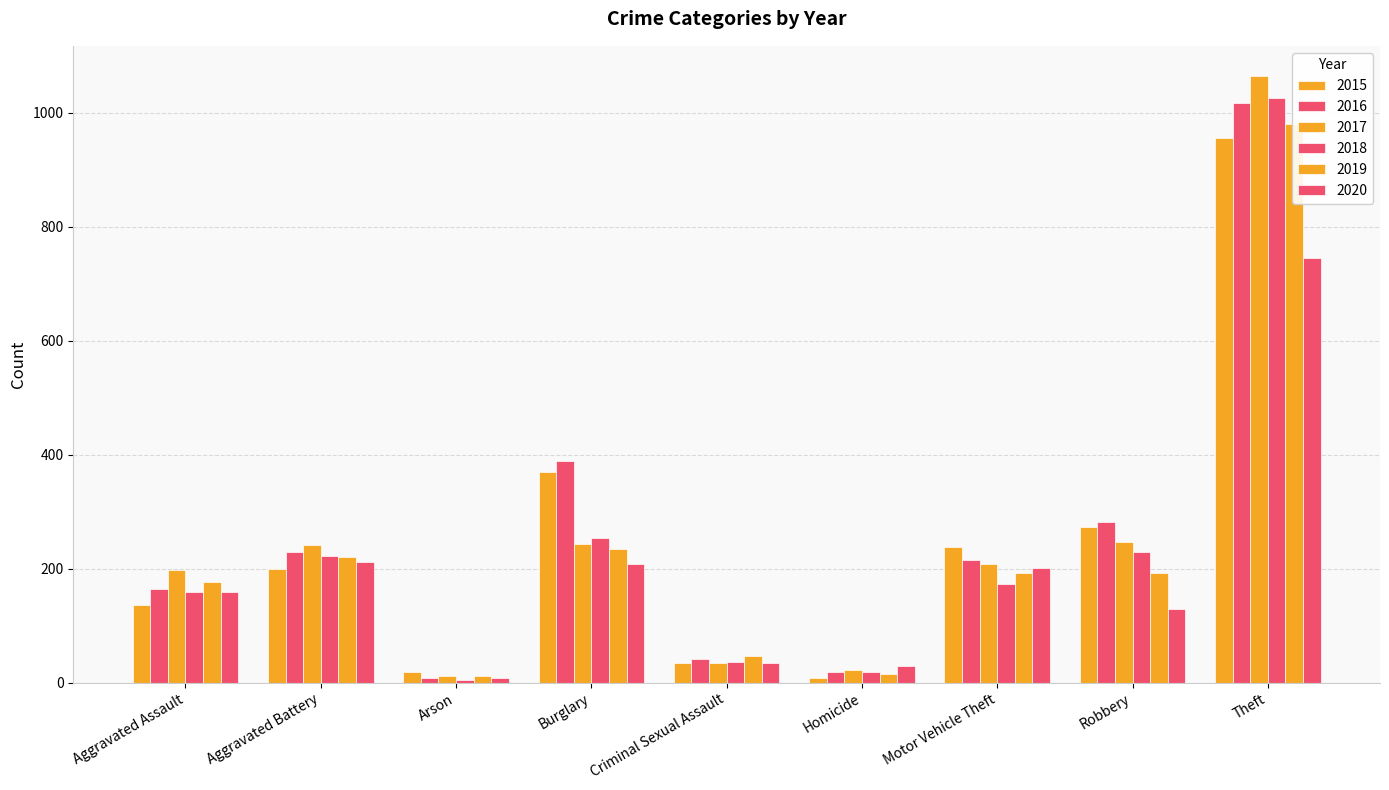

Rank the series by their maximum value, from highest to lowest.

2017, 2018, 2016, 2019, 2015, 2020